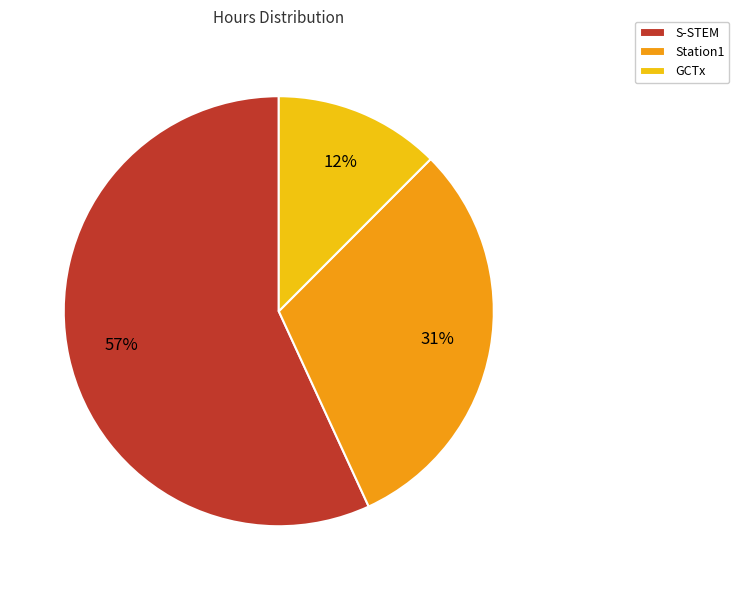

Does S-STEM account for over 50% of the chart?

Yes